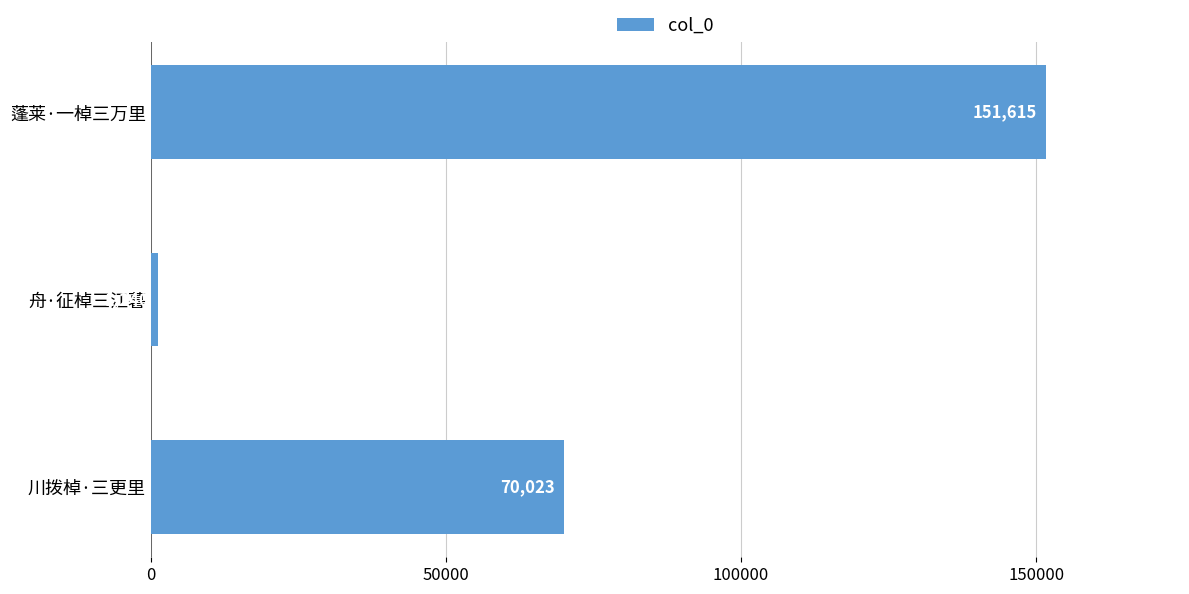

Count the number of categories in the chart.

3